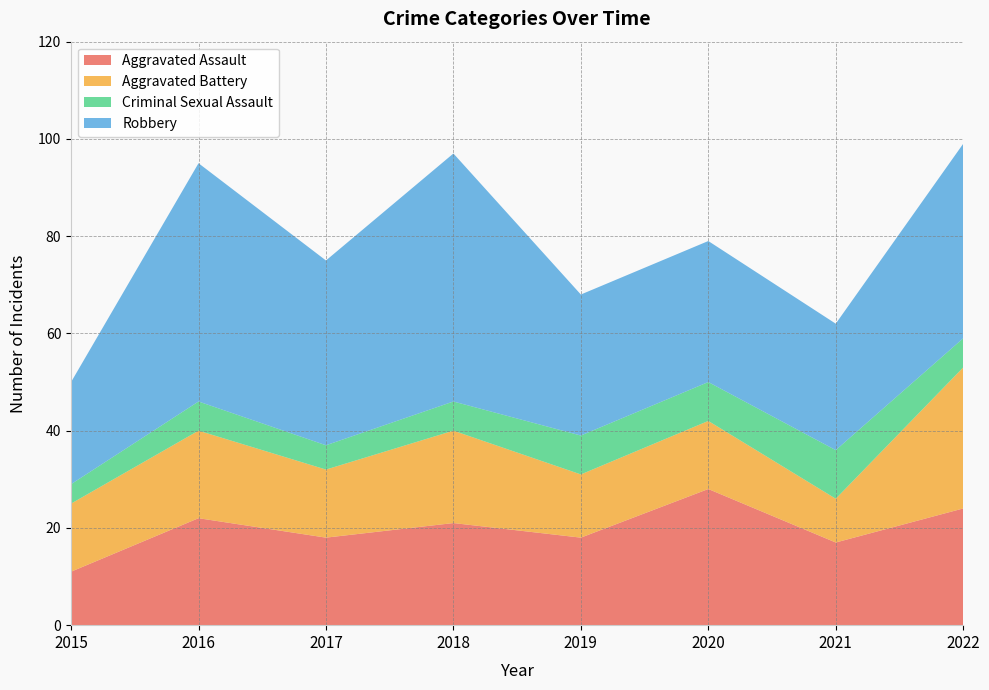

Reading right to left, transcribe all the data shown in this chart.

Aggravated Assault: 2022=24	2021=17	2020=28	2019=18	2018=21	2017=18	2016=22	2015=11
Aggravated Battery: 2022=29	2021=9	2020=14	2019=13	2018=19	2017=14	2016=18	2015=14
Criminal Sexual Assault: 2022=6	2021=10	2020=8	2019=8	2018=6	2017=5	2016=6	2015=4
Robbery: 2022=40	2021=26	2020=29	2019=29	2018=51	2017=38	2016=49	2015=21